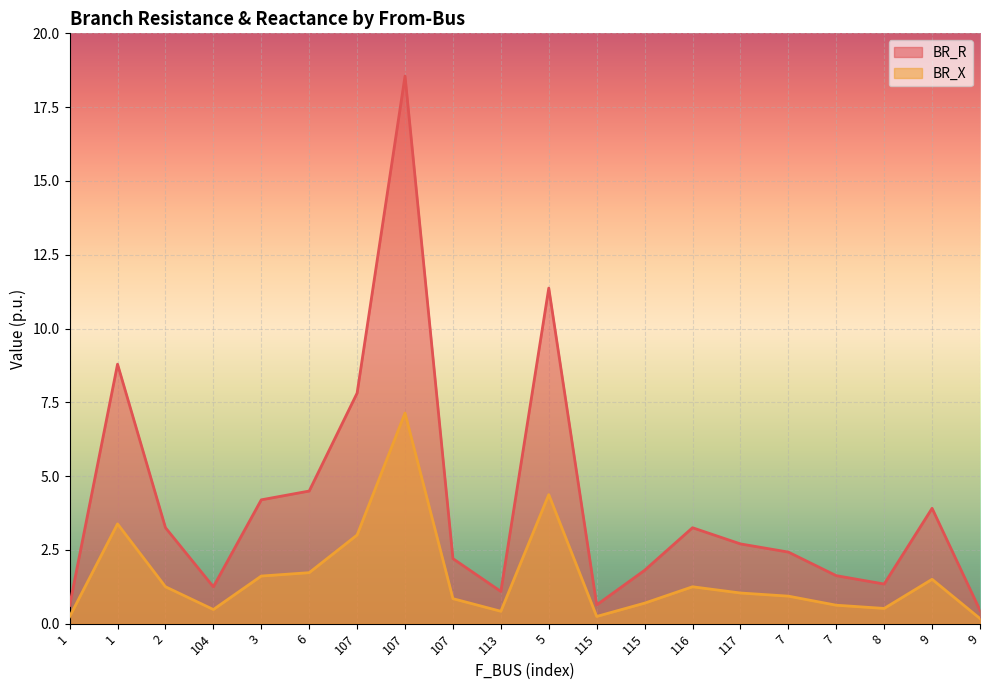

True or false: BR_R and BR_X cross at least once.

False